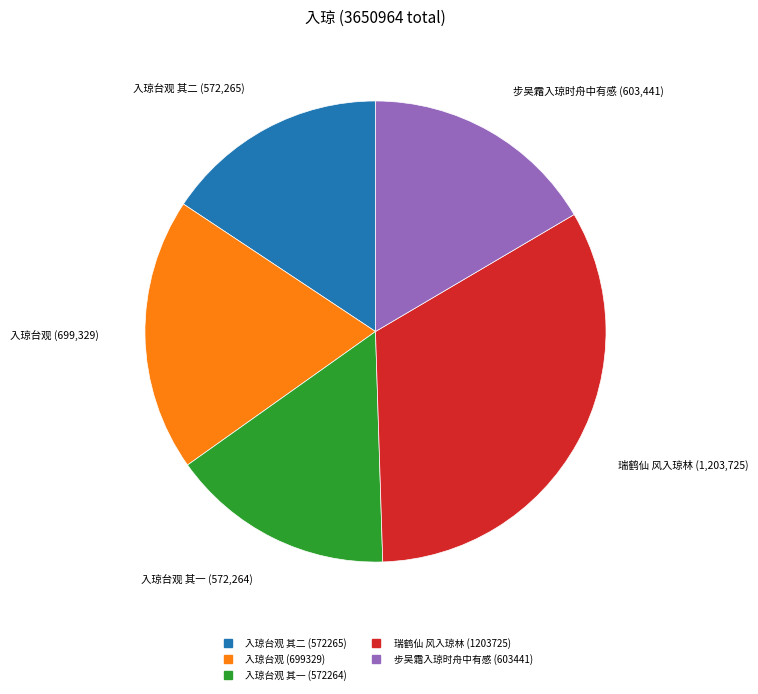

Does any single category account for the majority?

No